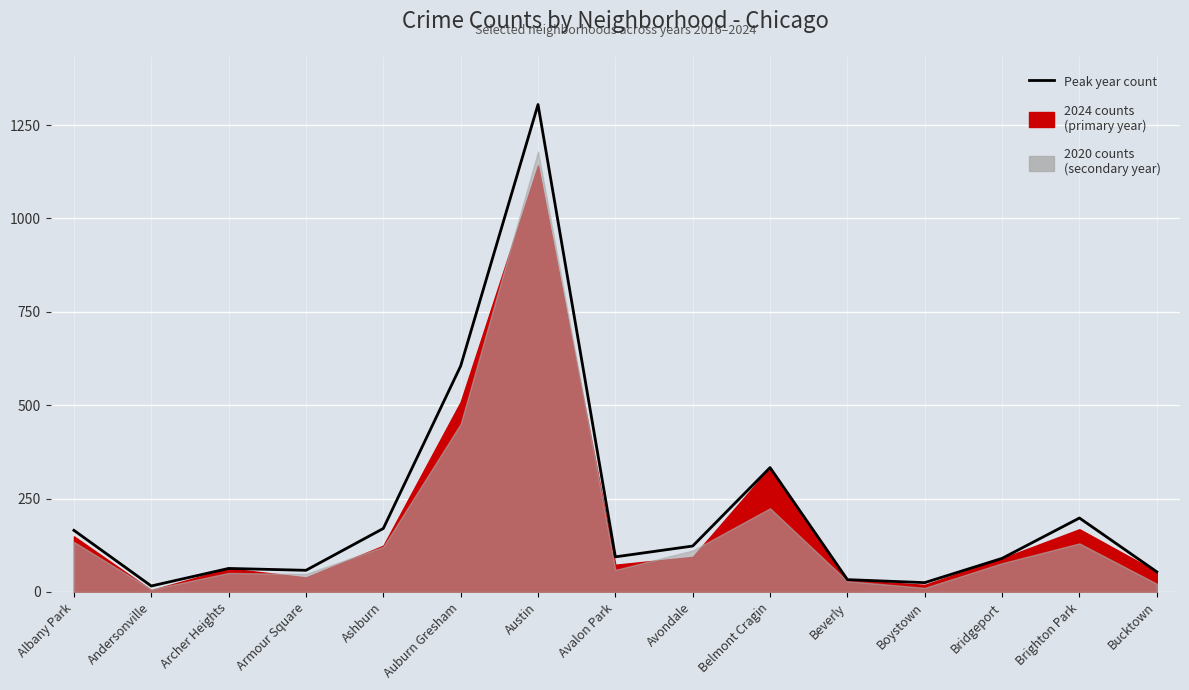

Reading left to right, transcribe all the data shown in this chart.

Albany Park=165	Andersonville=16	Archer Heights=63	Armour Square=58	Ashburn=170	Auburn Gresham=605	Austin=1305	Avalon Park=94	Avondale=123	Belmont Cragin=333	Beverly=33	Boystown=25	Bridgeport=90	Brighton Park=198	Bucktown=54